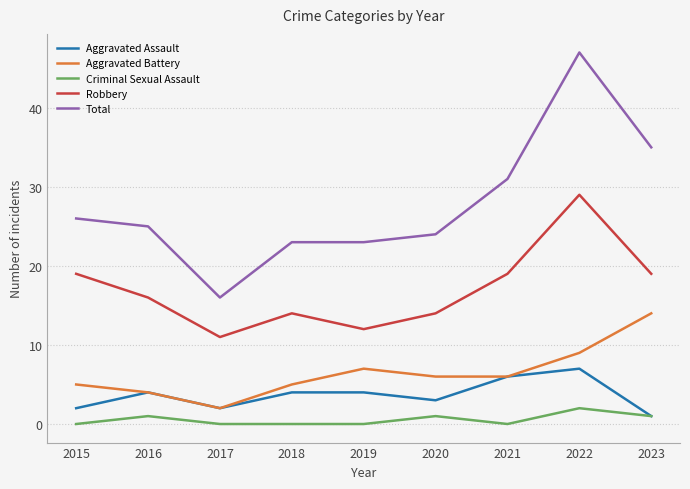

True or false: Criminal Sexual Assault has a value of 0 at 2018.

True